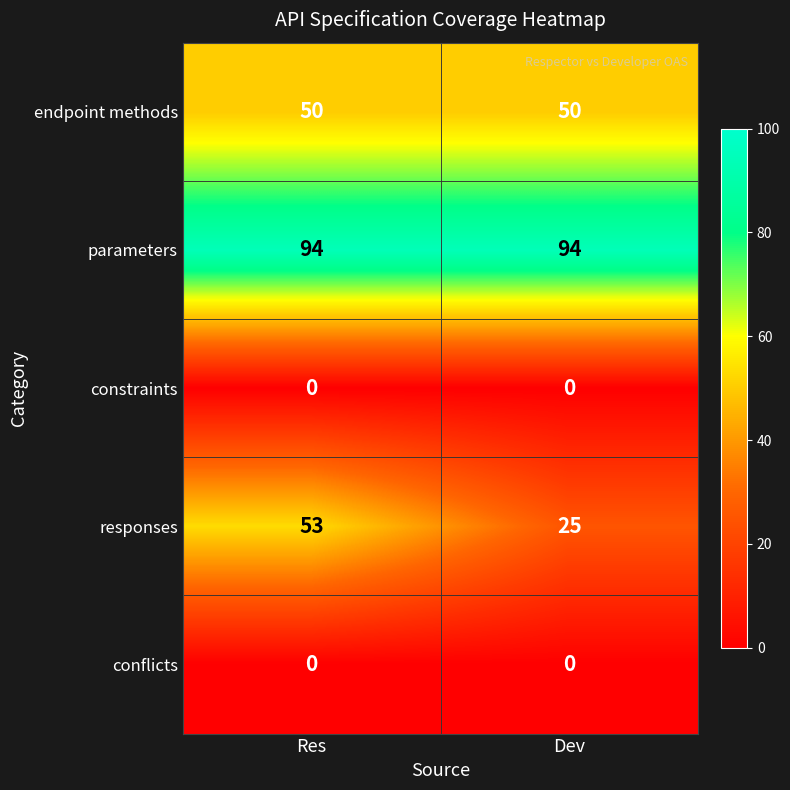

What is the maximum value for responses?

53